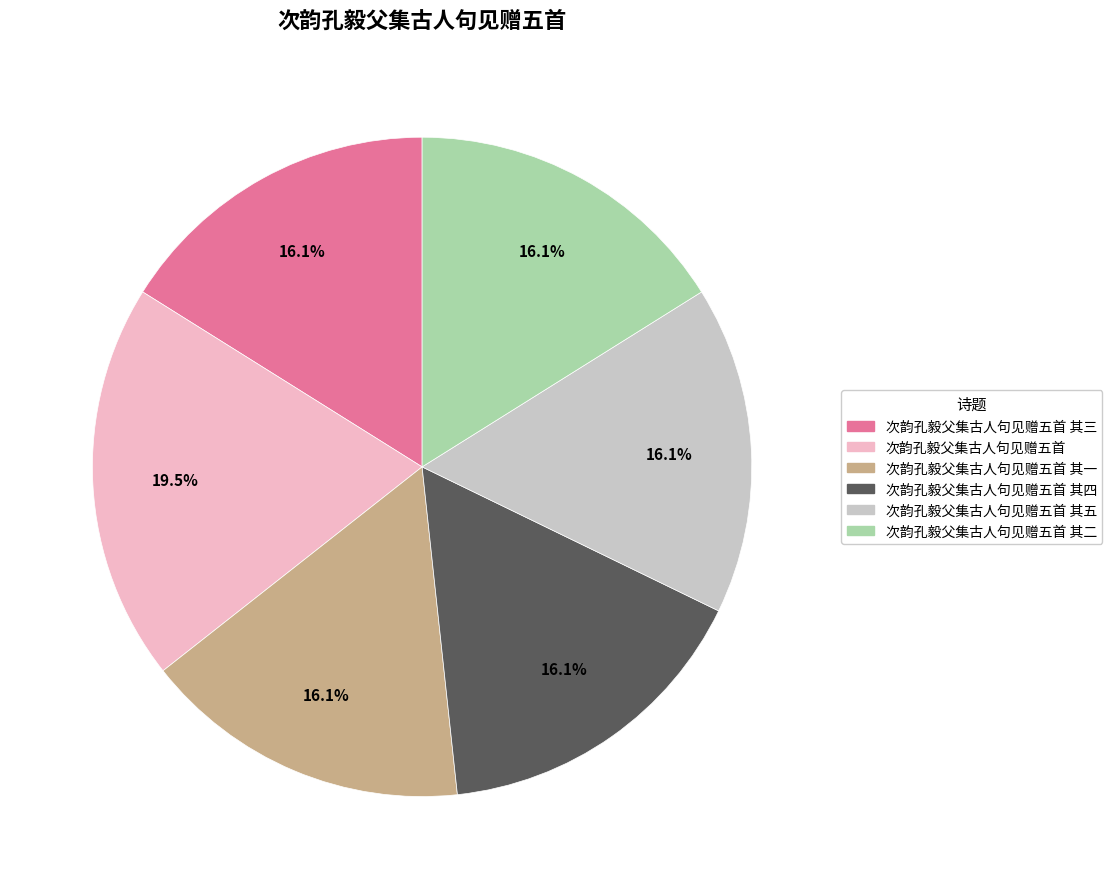

Is there any slice that represents more than half of the pie?

No